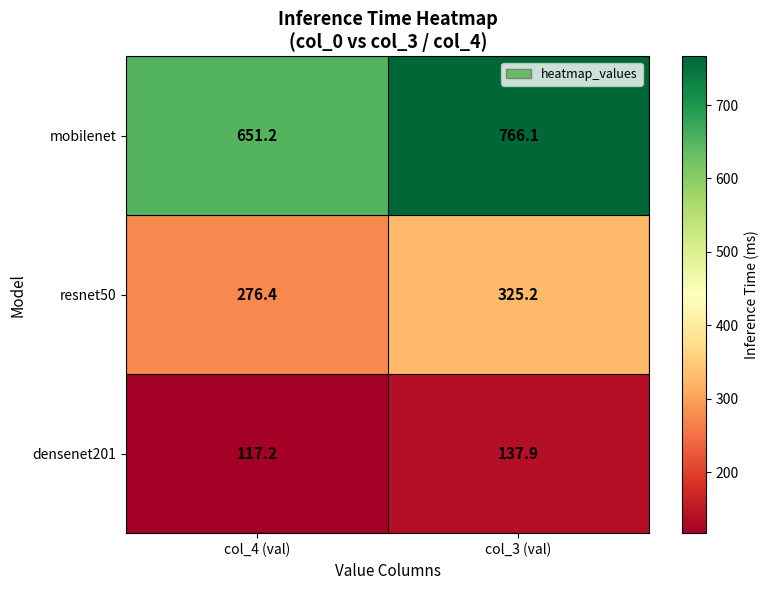

Reading left to right, what are all the values shown in this chart?

mobilenet: col_4 (val)=651.2	col_3 (val)=766.1
resnet50: col_4 (val)=276.4	col_3 (val)=325.2
densenet201: col_4 (val)=117.2	col_3 (val)=137.9